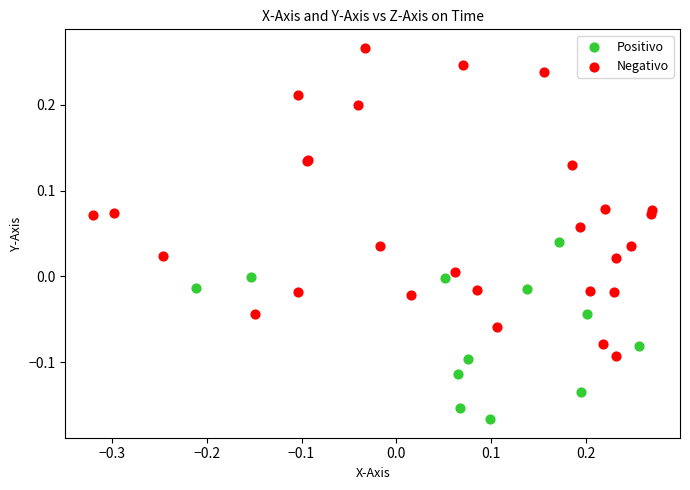

Which series contains the lowest Y value?

Positivo